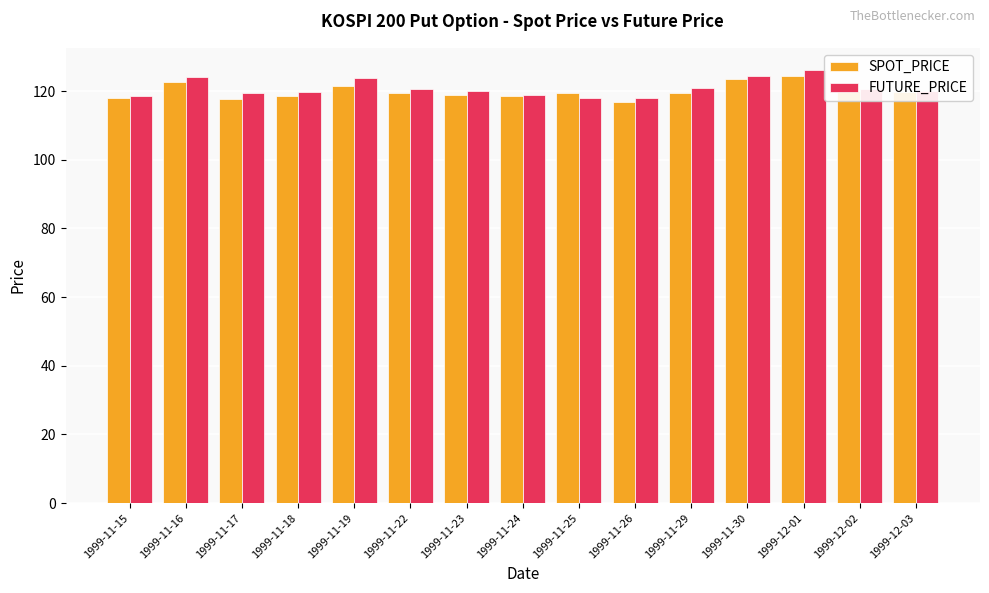

Which series has the widest spread of values?

FUTURE_PRICE